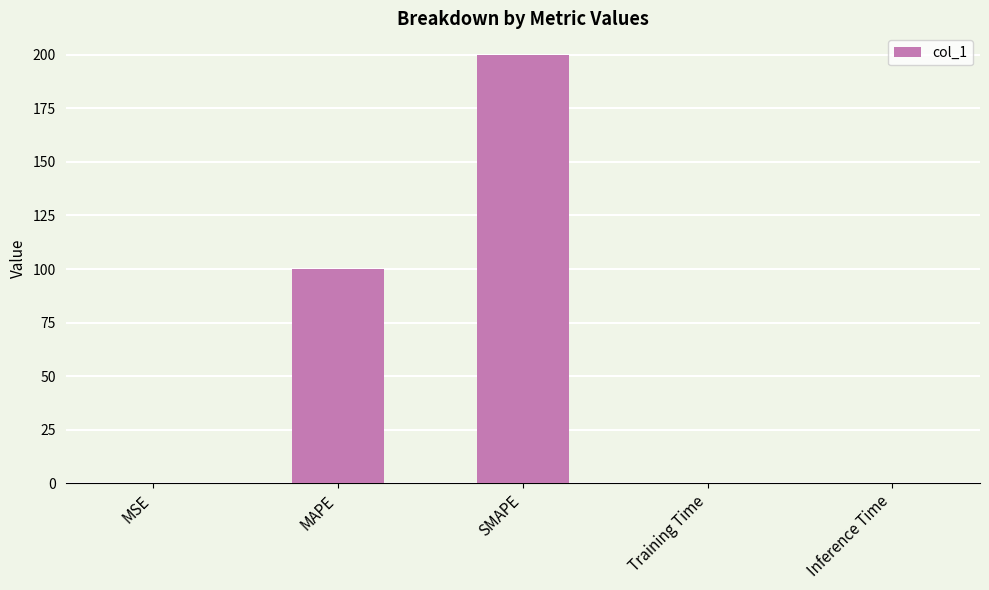

Between Inference Time and MAPE, which is larger?

MAPE